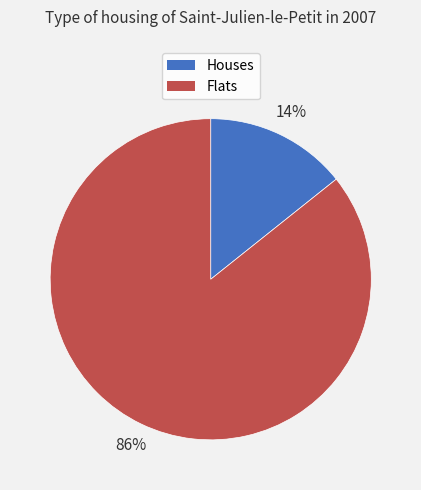

Is there any slice that represents more than half of the pie?

Yes